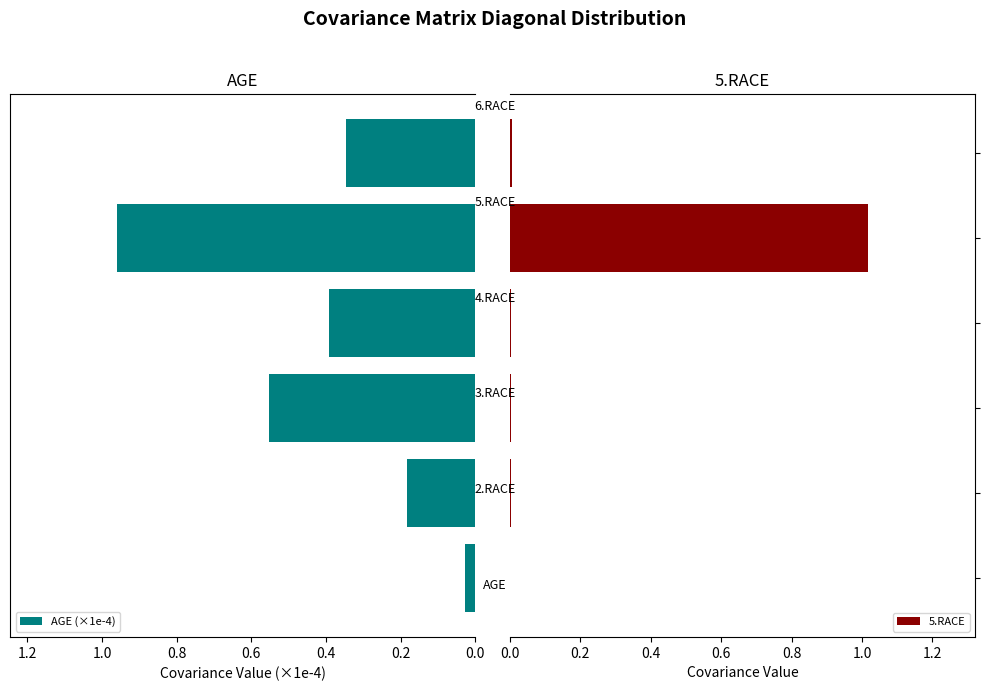

What position from the right is 0.0?

6